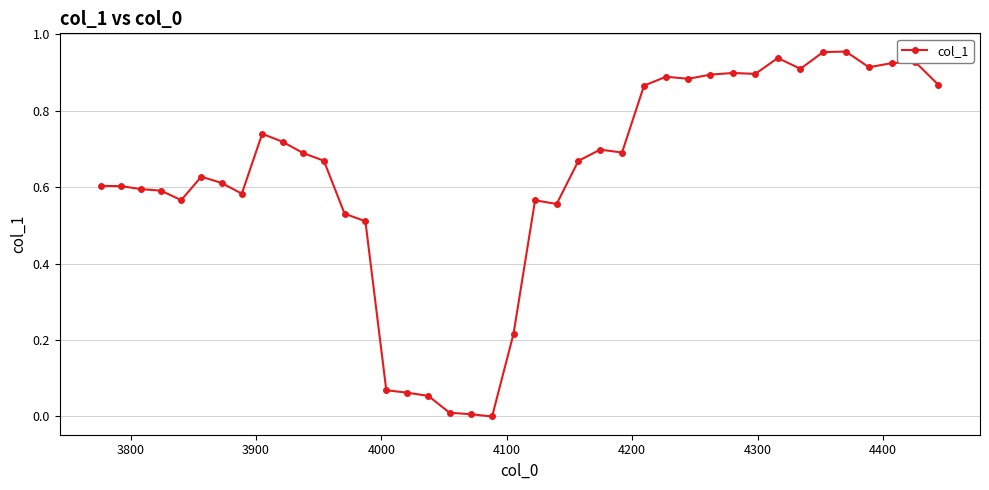

What is the sum of all values?

24.9